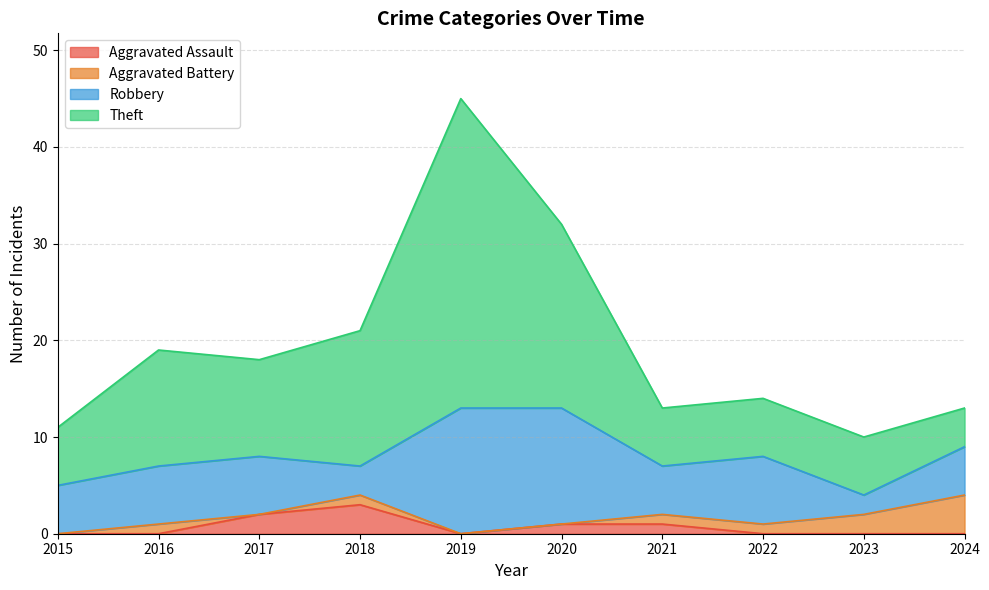

At which category does the chart reach its minimum across all series?

2015